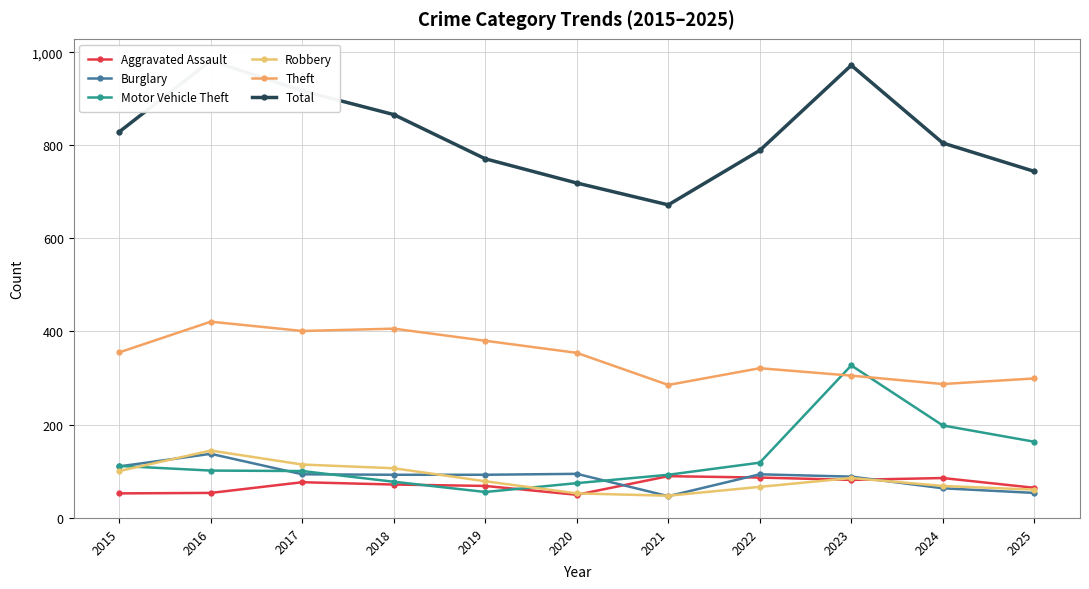

True or false: Robbery and Theft intersect in this chart.

False